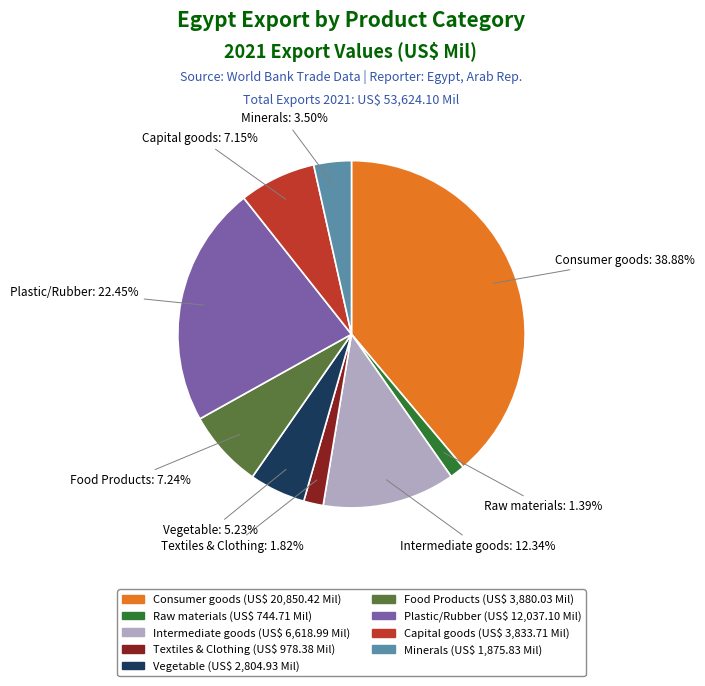

To the nearest percent, what is the average slice percentage?

11%